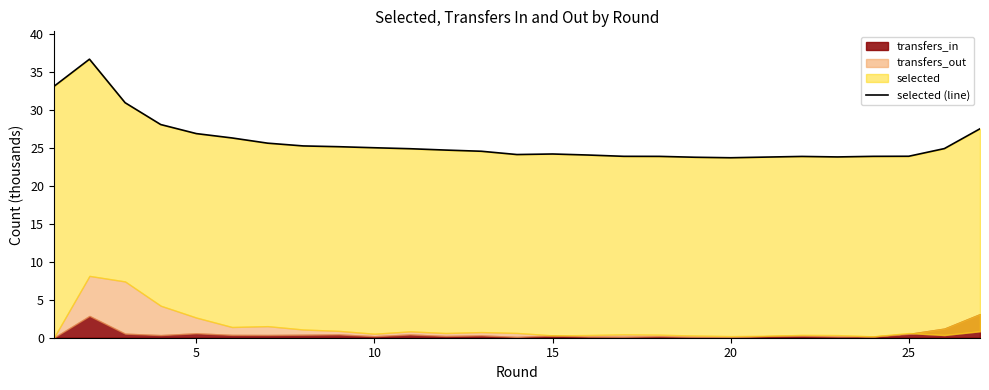

Reading left to right, list all the values displayed in this chart.

33.1	36.7	31.0	28.1	26.9	26.3	25.6	25.3	25.2	25.0	24.9	24.7	24.6	24.1	24.2	24.1	23.9	23.9	23.8	23.7	23.8	23.9	23.8	23.9	23.9	24.9	27.5